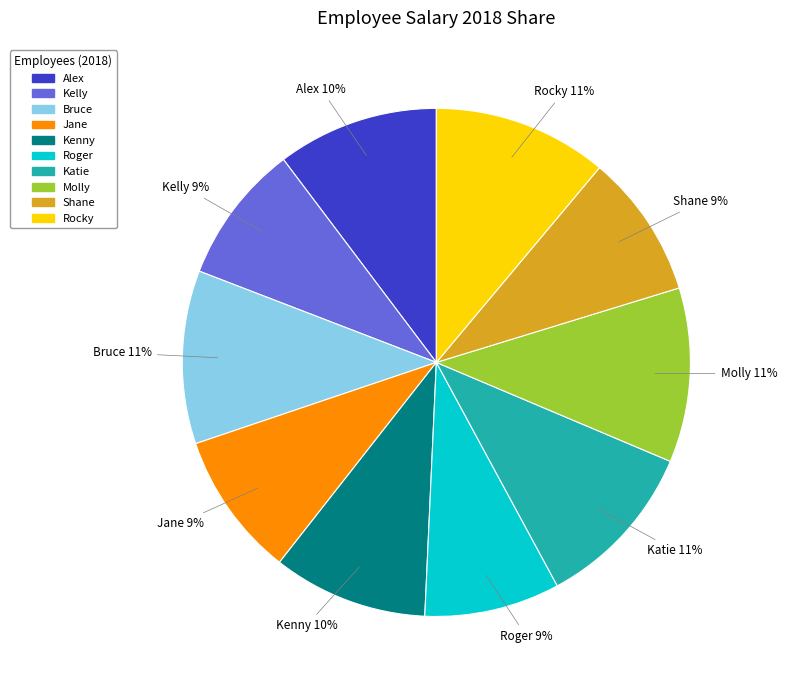

To the nearest percent, what is the average slice percentage?

10%